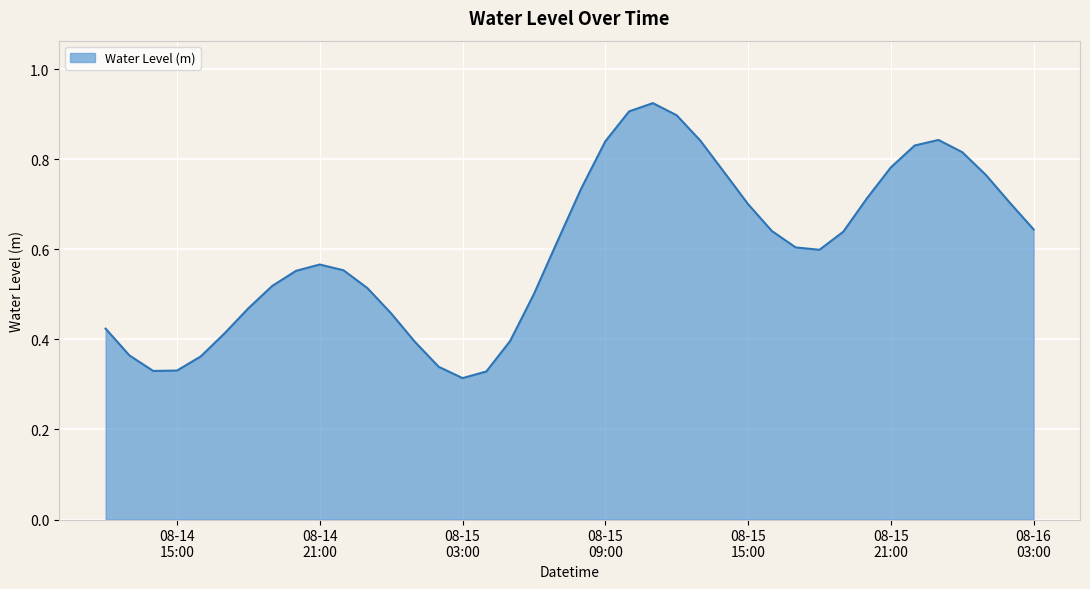

Count the values in the range 0 to 1.

40